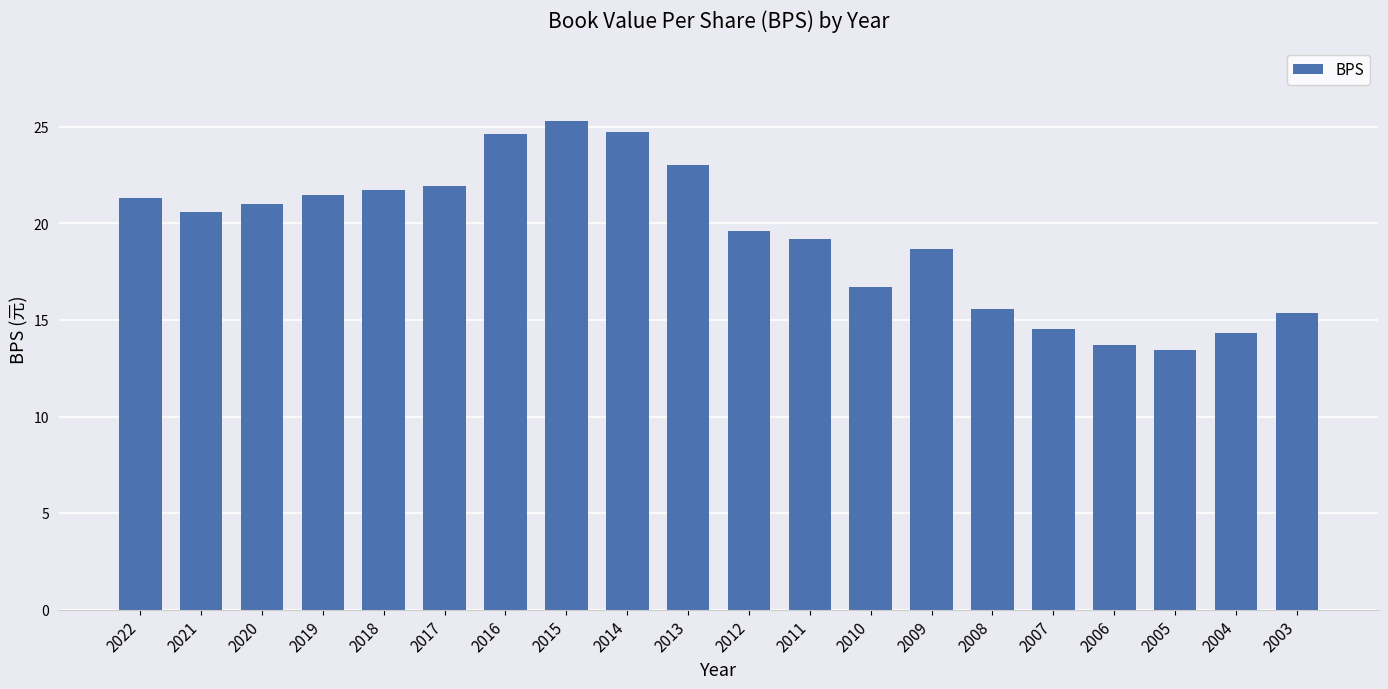

What is the difference between the second highest and minimum values?

11.3